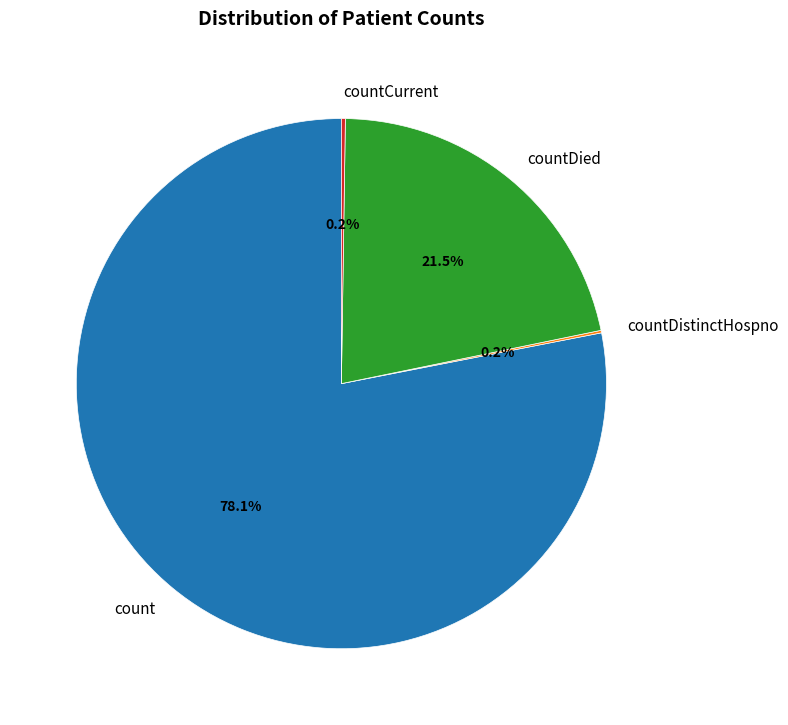

Which slice is the largest?

count